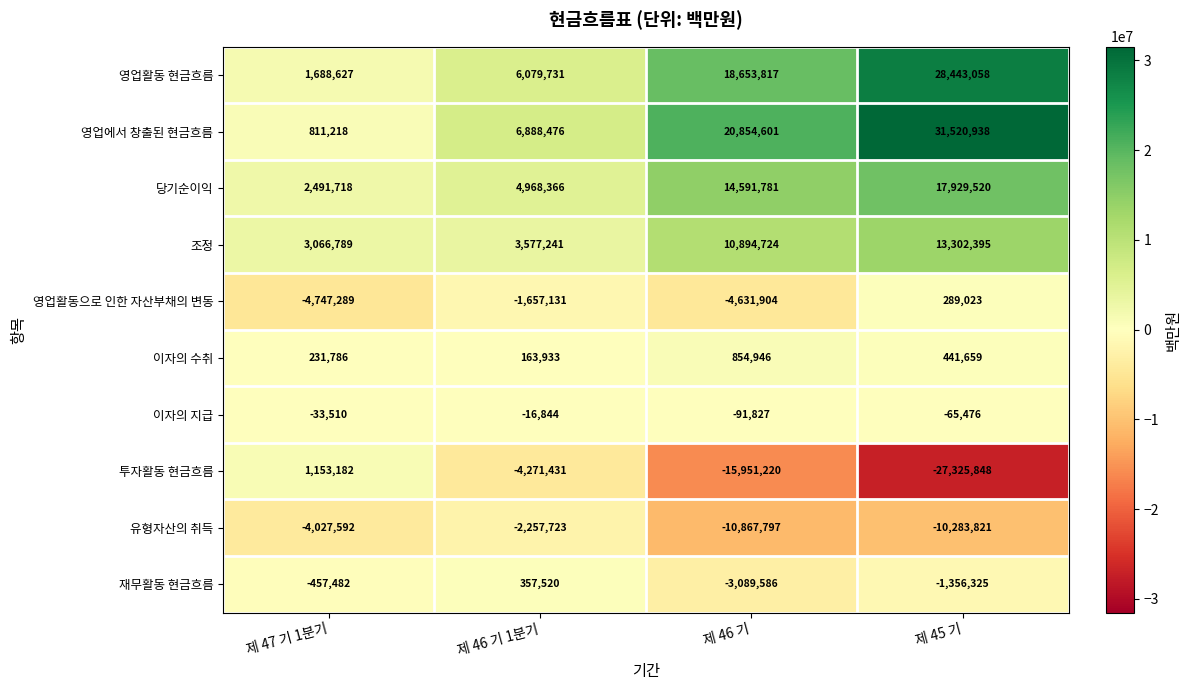

Which category has the highest value across all series?

제 45 기